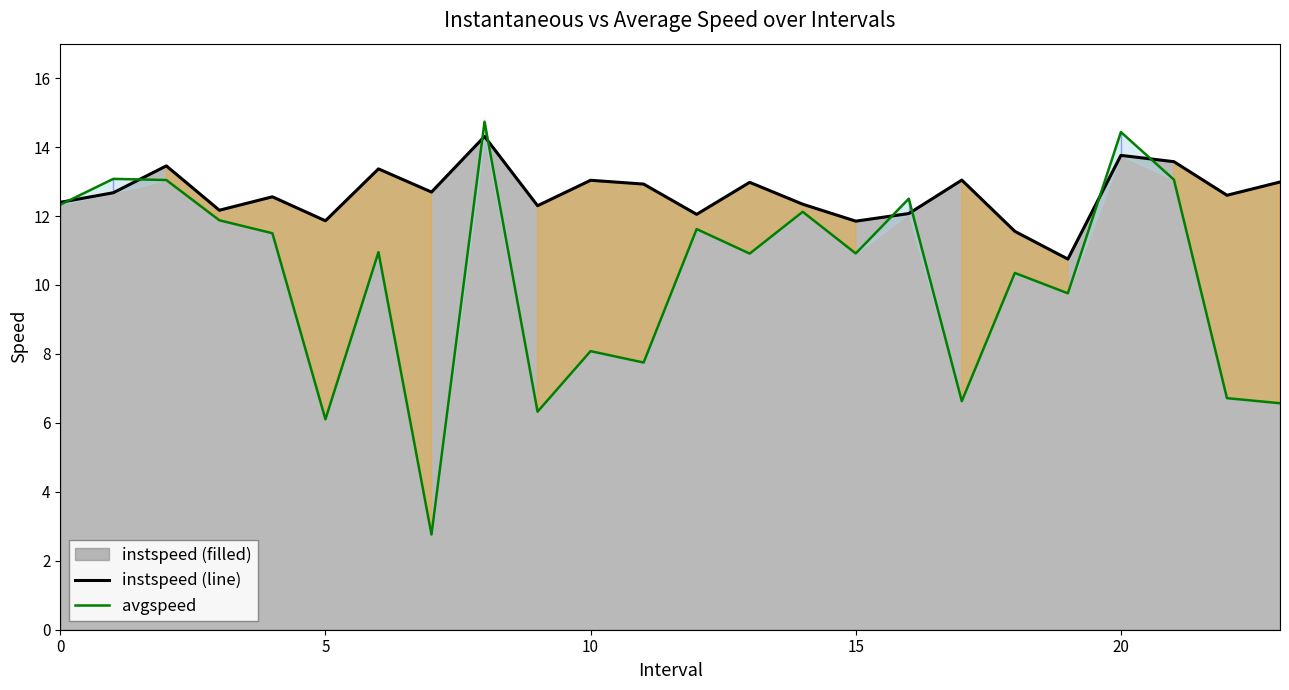

Between 23 and 9, which is larger?

23